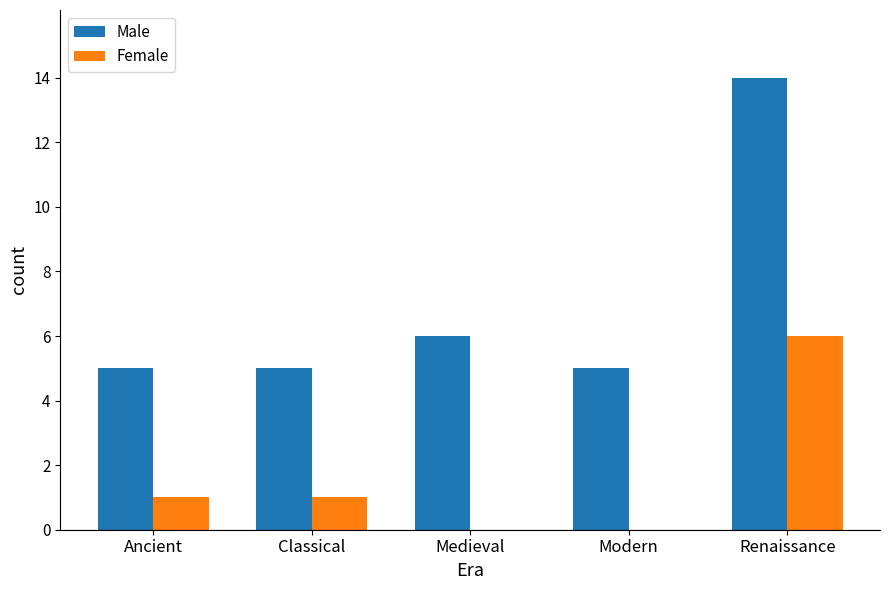

Which series changed the most between Ancient and Renaissance?

Male